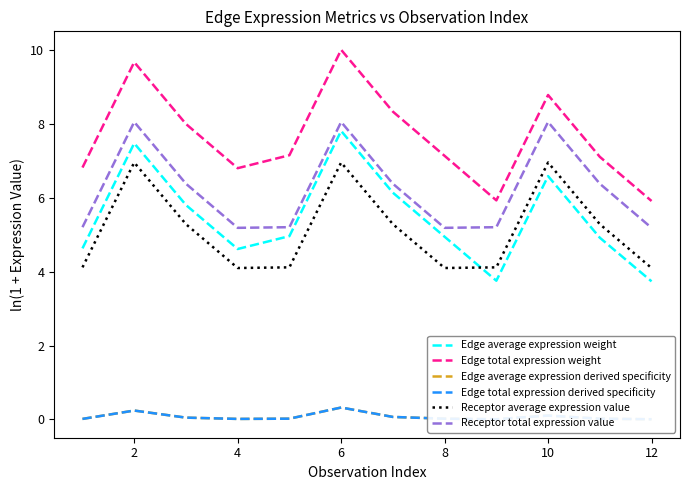

True or false: Receptor average expression value has a value of 6.3 at 4.

False